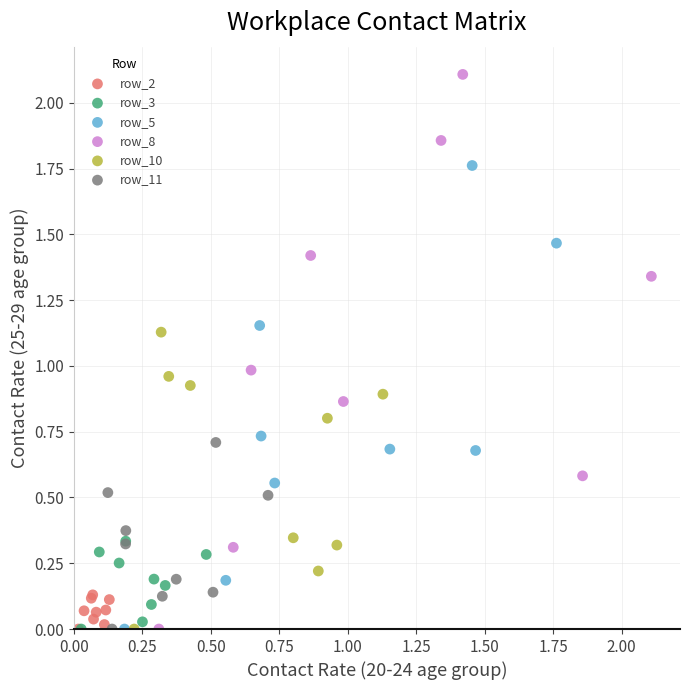

Which series contains the highest Y value?

row_8